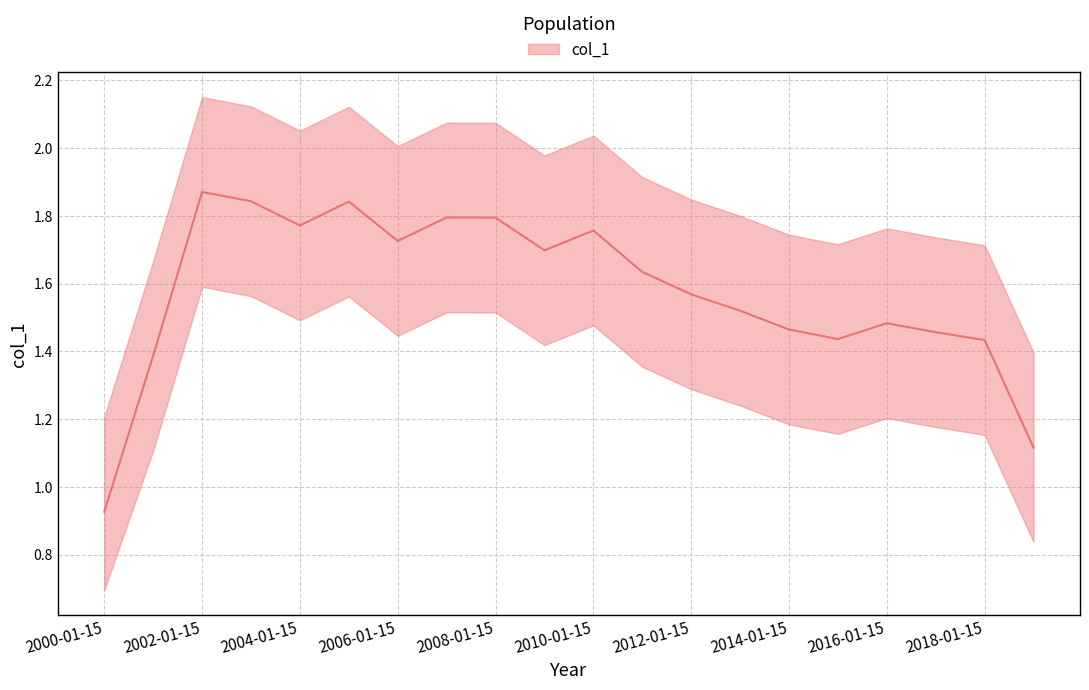

Between 2019-01-15 and 2003-01-15, which is larger?

2003-01-15